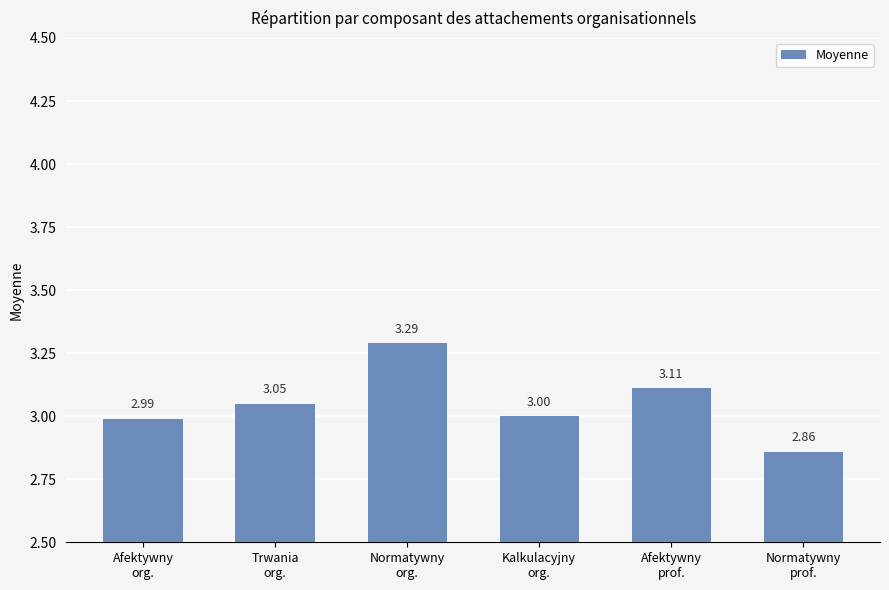

At which category does the chart reach its minimum across all series?

Normatywny
prof.